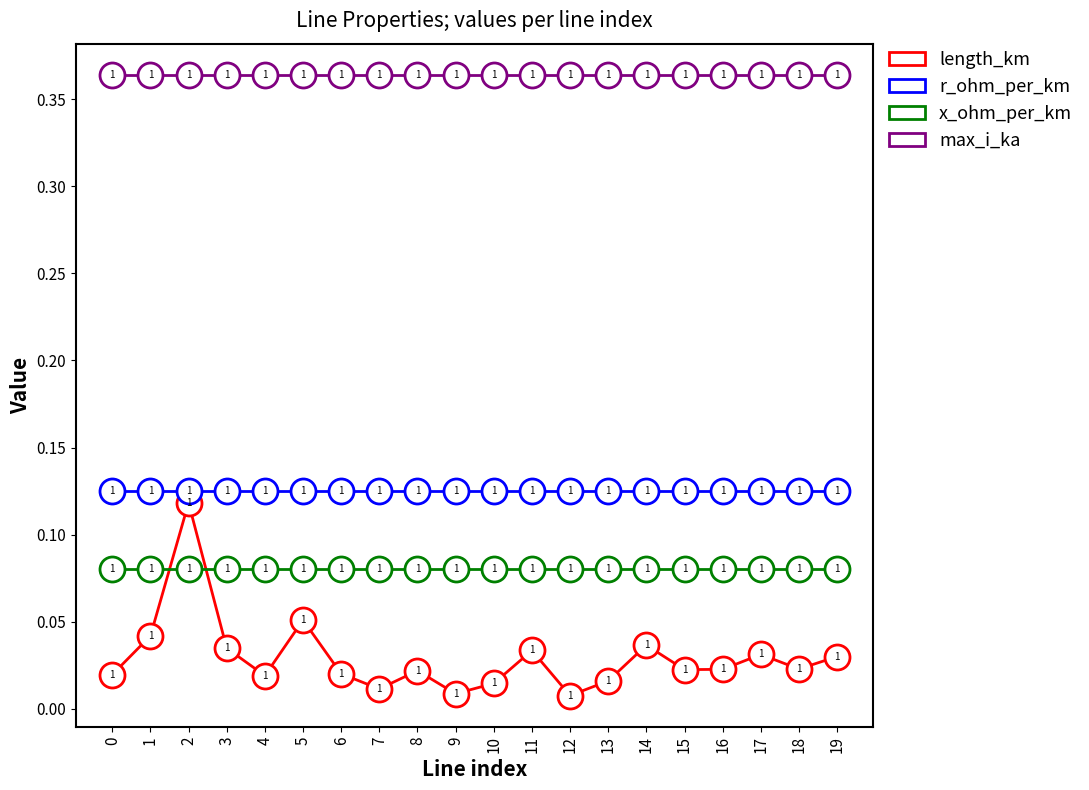

True or false: r_ohm_per_km and length_km intersect in this chart.

False